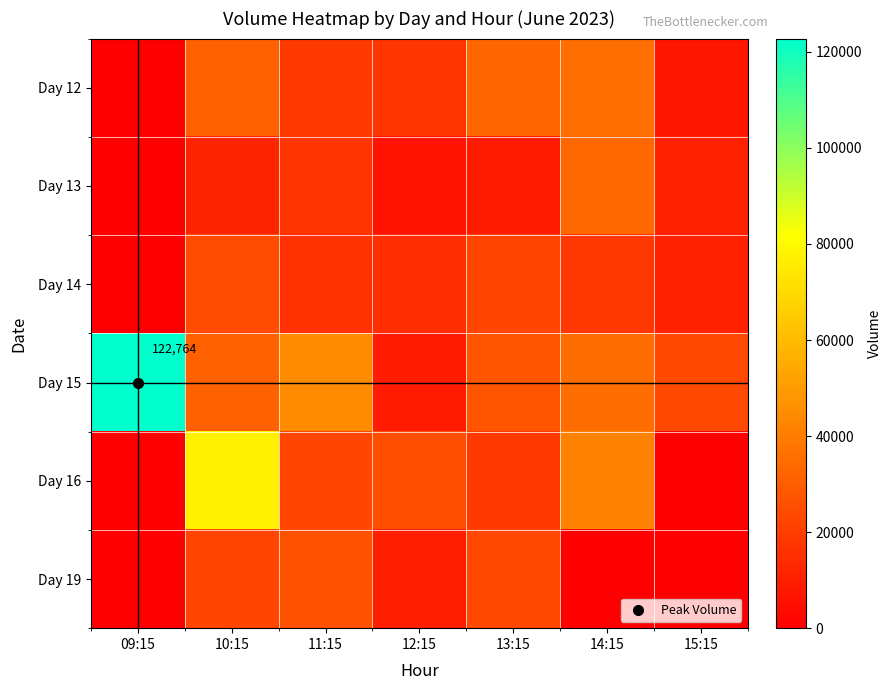

How many values in Day 12 are above zero?

6